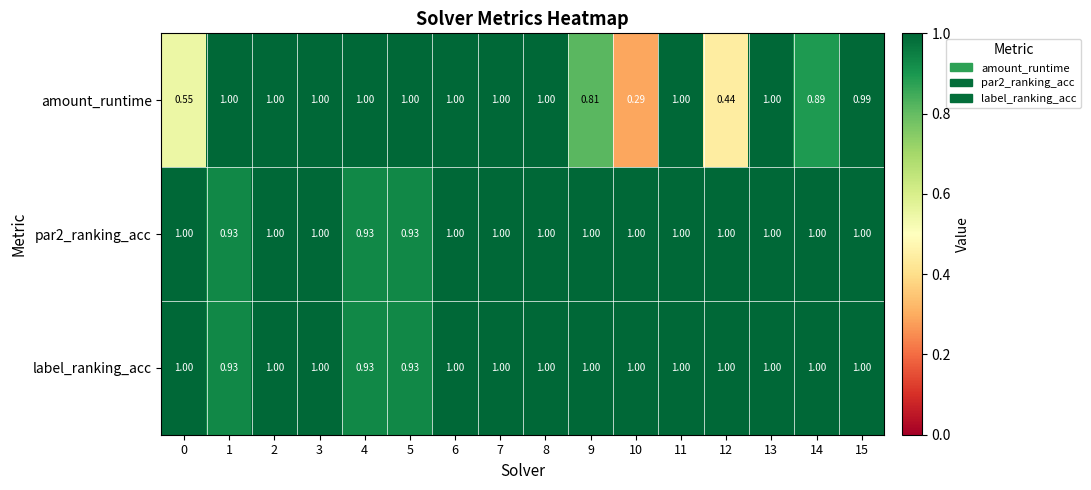

Which series has the largest range (max minus min)?

amount_runtime